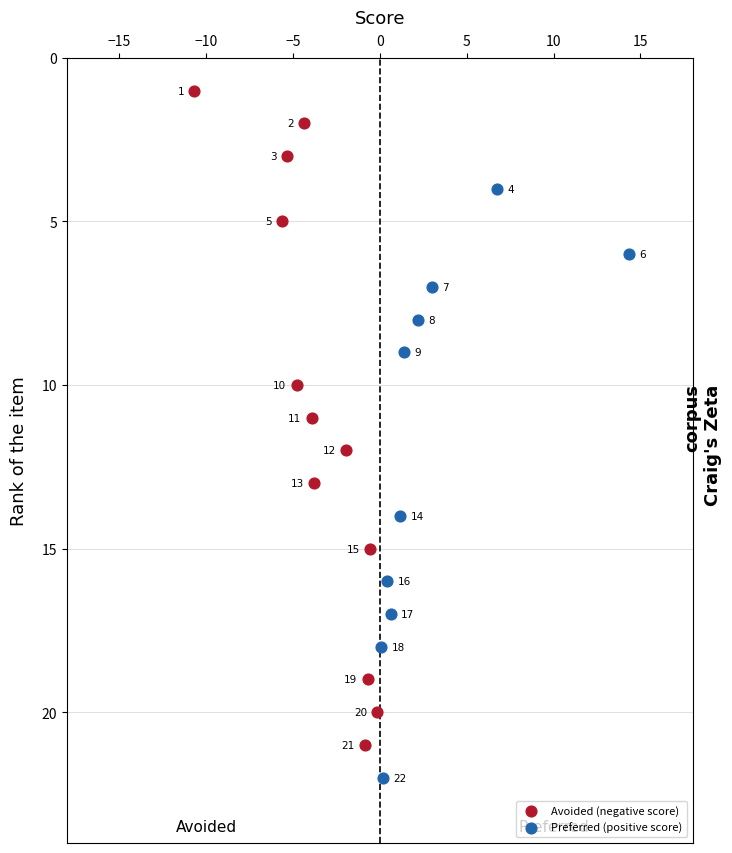

What are all the series names shown in the legend?

Avoided (negative score), Preferred (positive score)